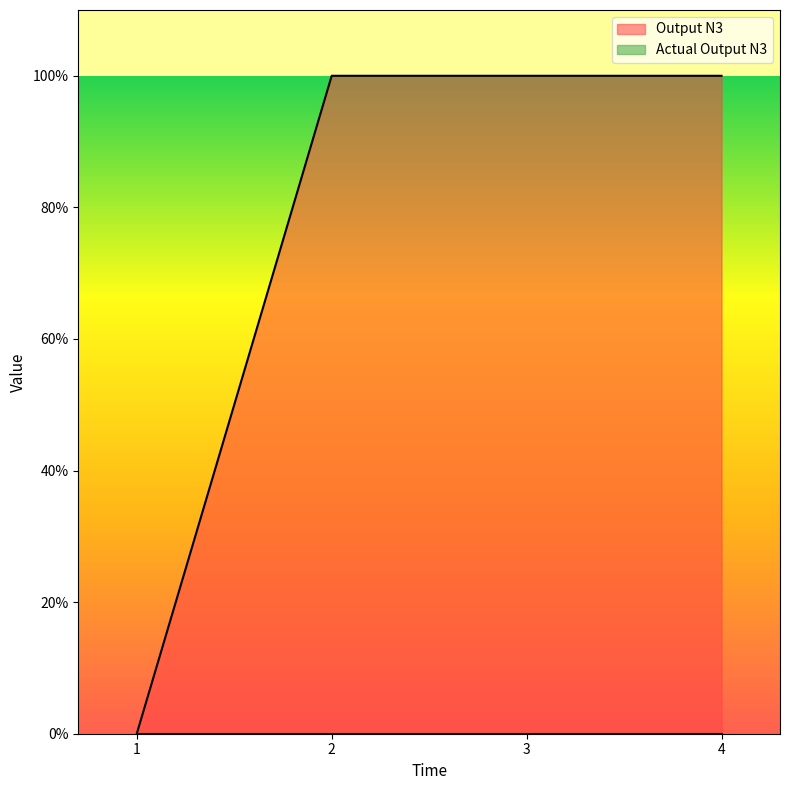

Which label corresponds to the largest value in the chart?

2